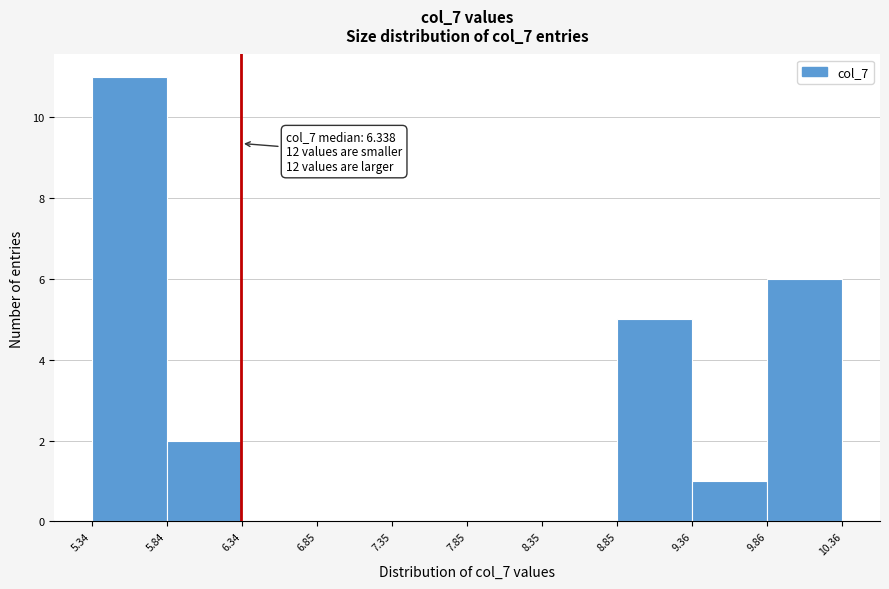

Over which range of the x-axis is the bar tallest?

5.34 to 5.84